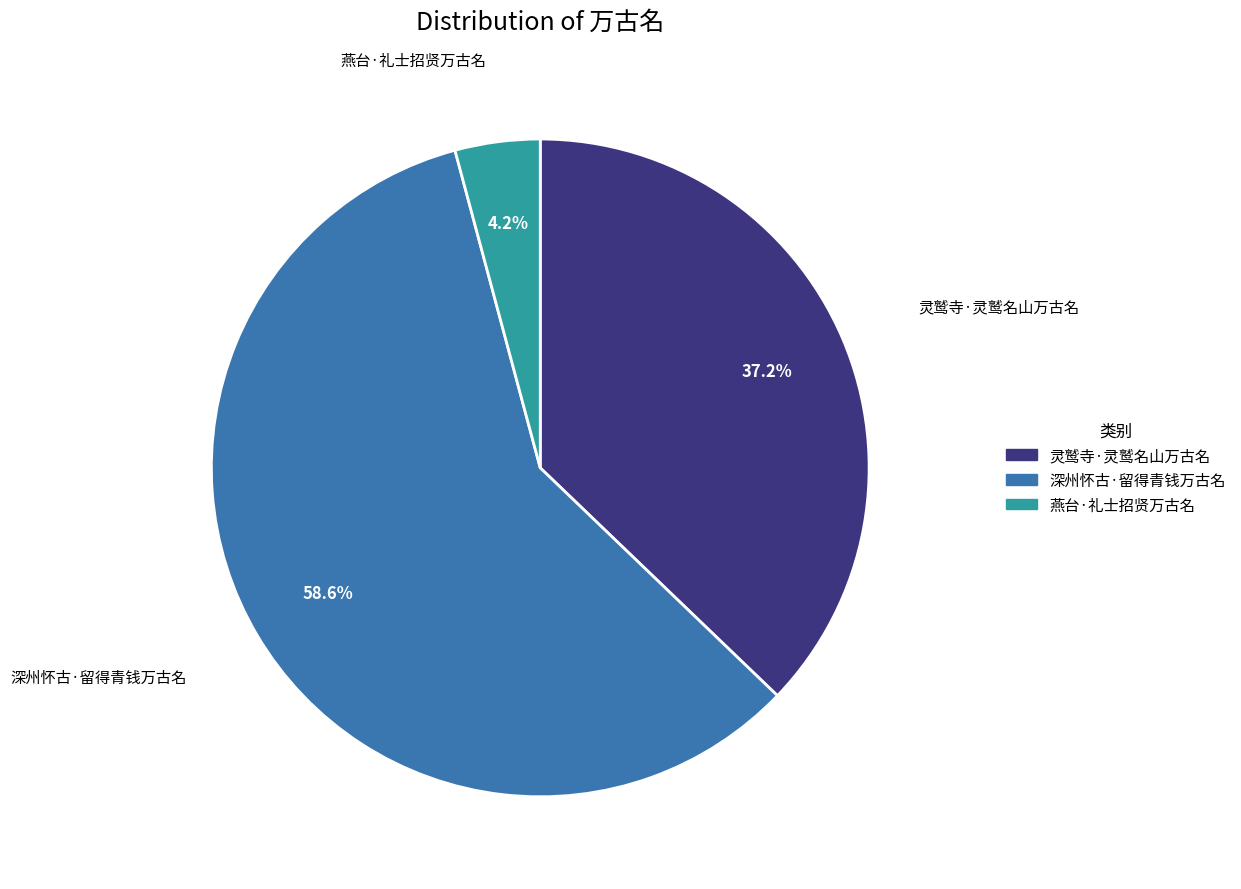

Which slice represents more than half of the pie?

深州怀古·留得青钱万古名